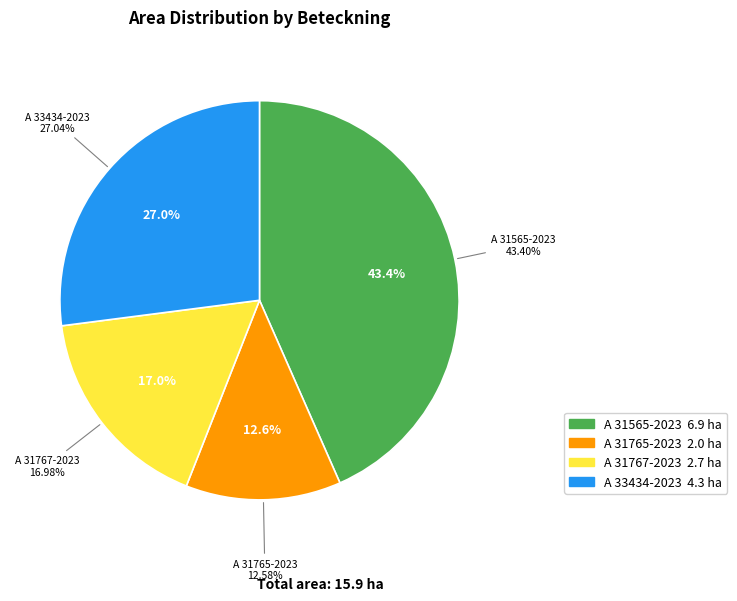

The A 31767-2023 slice represents 10% of the pie. True or false?

False